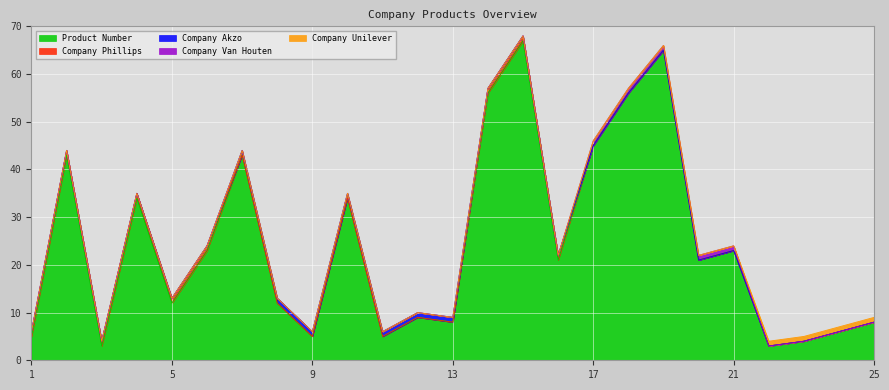

What is the maximum value shown in the chart?

67